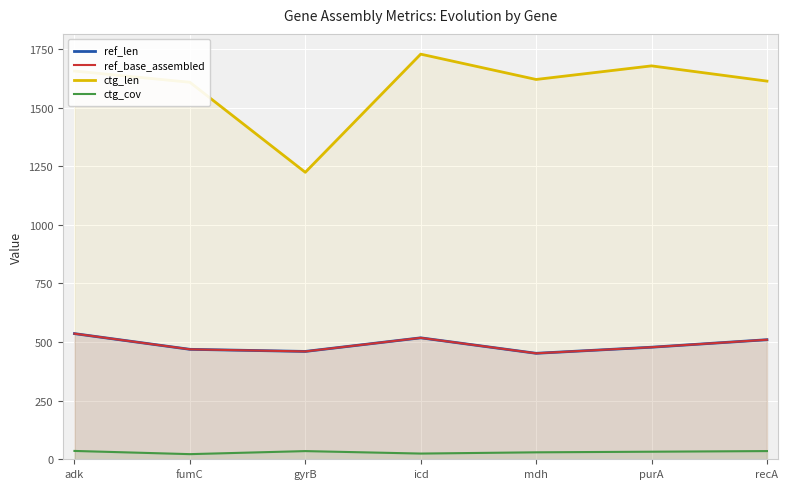

How many lines are shown in the chart?

4